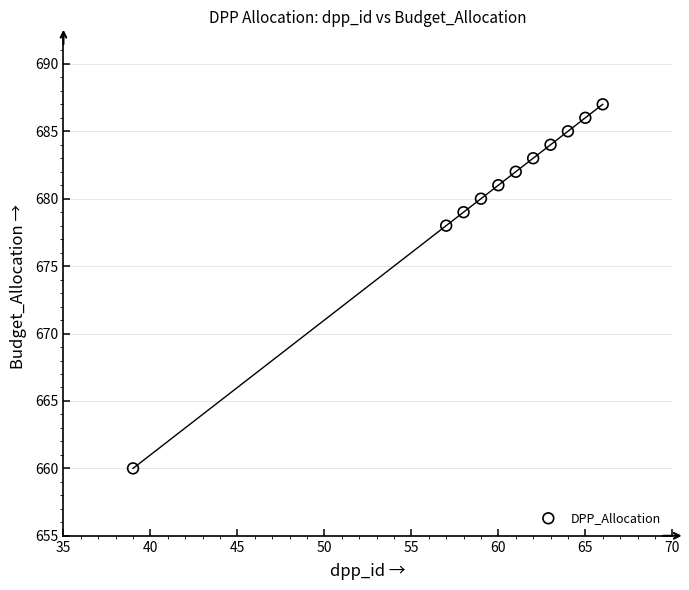

What is the range of X values (max minus min)?

27